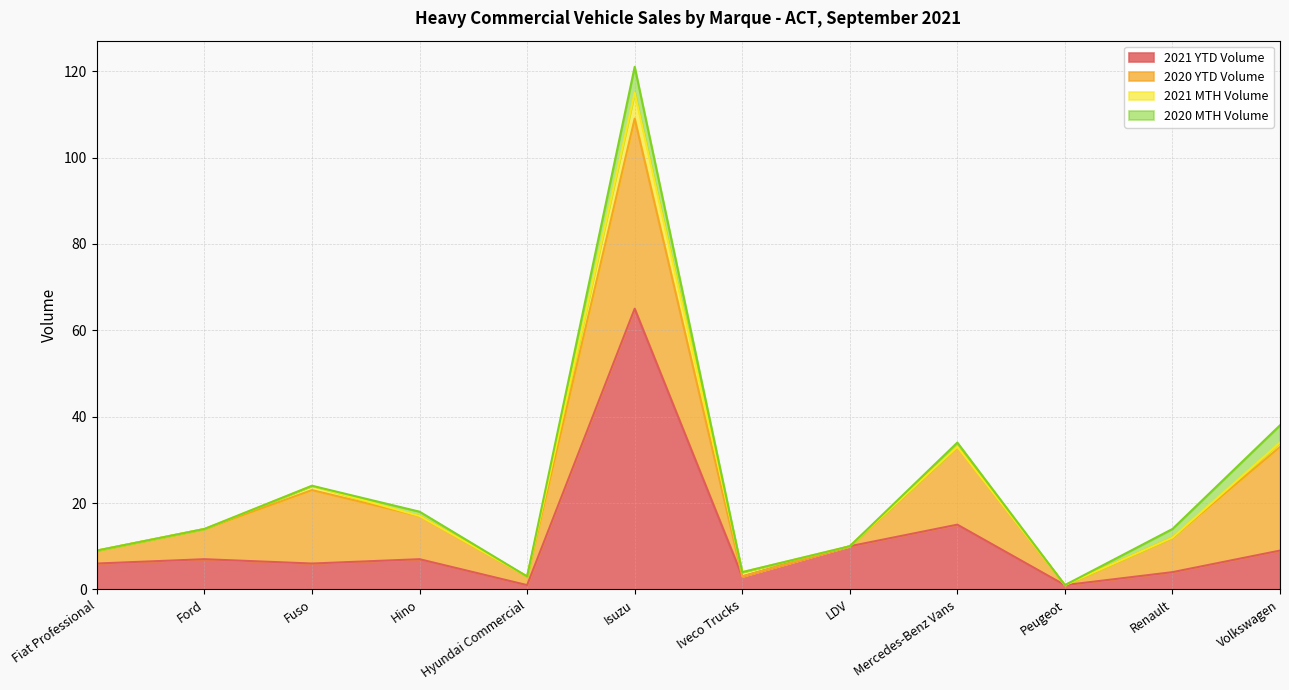

The value of 2021 YTD Volume at Ford is 7. True or false?

True